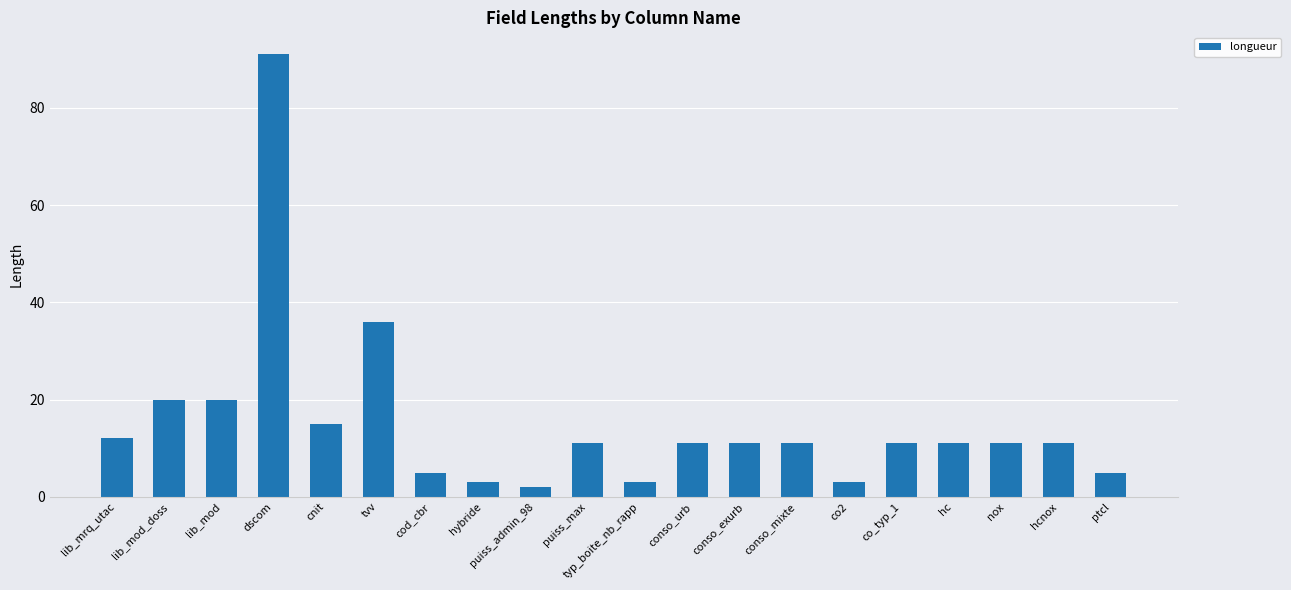

Count the number of categories in the chart.

20